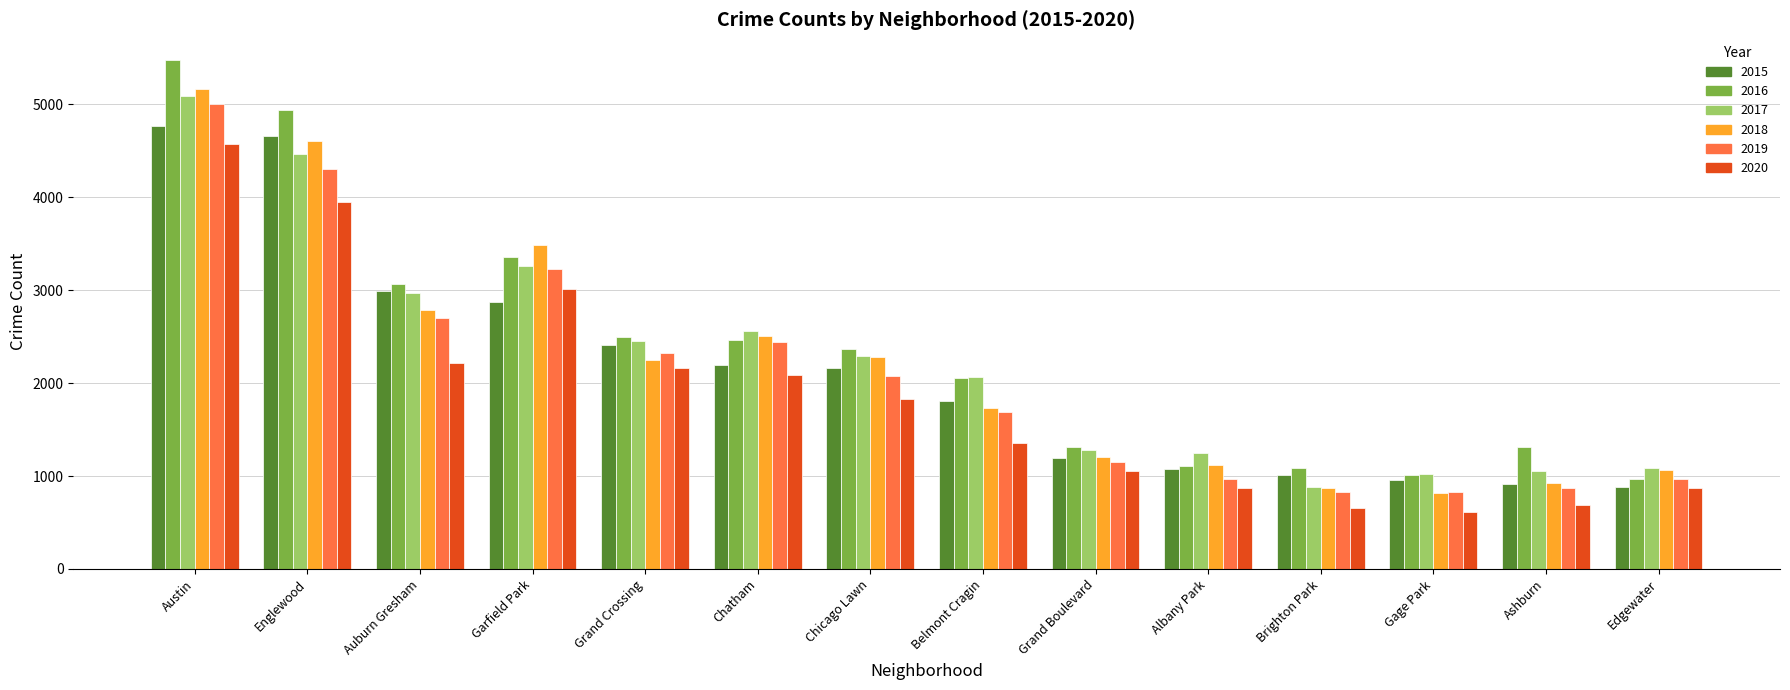

At which category is the sum across all series the highest?

Austin